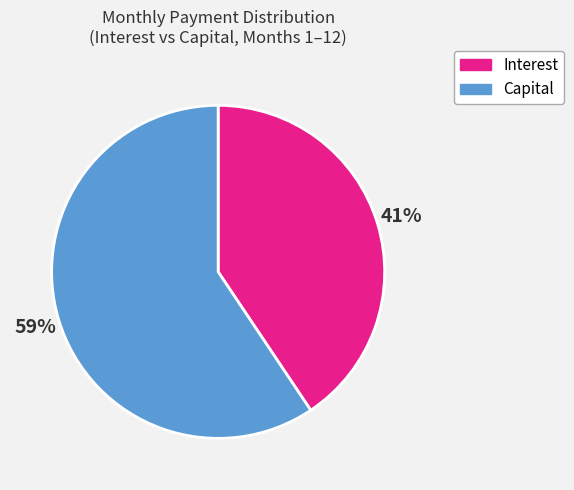

Which category has the smallest portion of the pie?

Interest